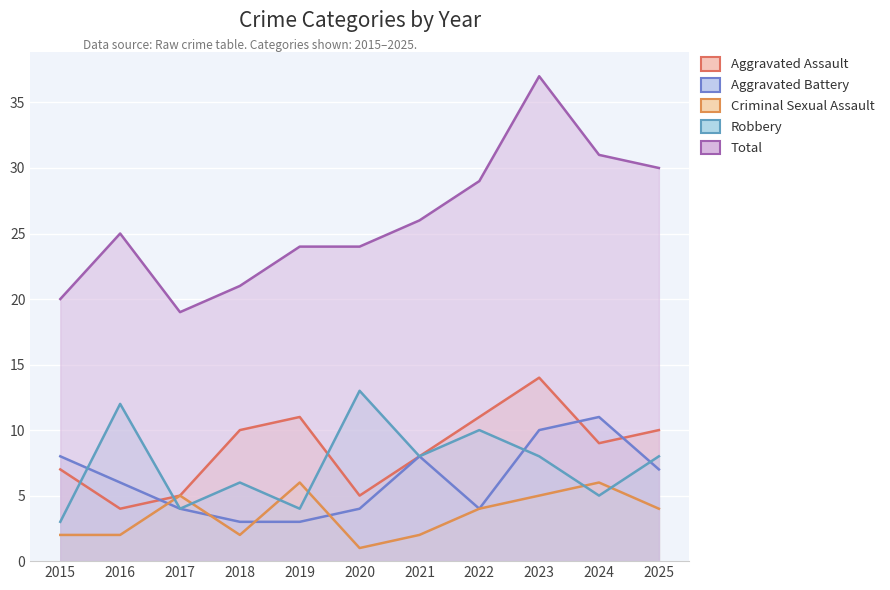

The Robbery series shows 7 at 2017. True or false?

False